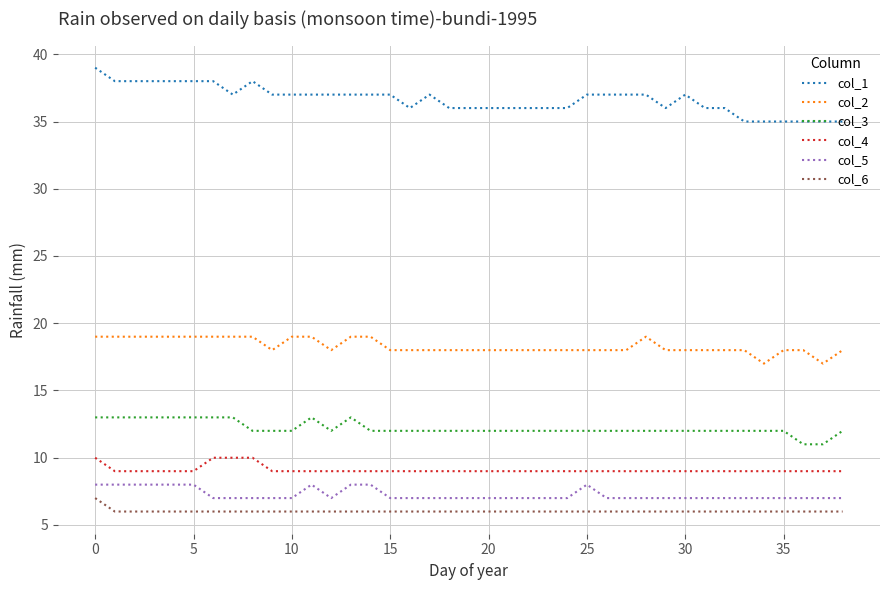

List the series in order of their peak value, highest first.

col_1, col_2, col_3, col_4, col_5, col_6